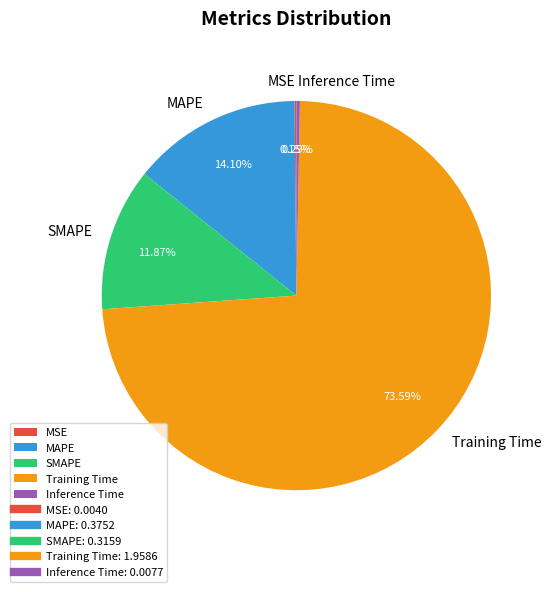

Is the sum of MAPE and Training Time greater than half?

Yes